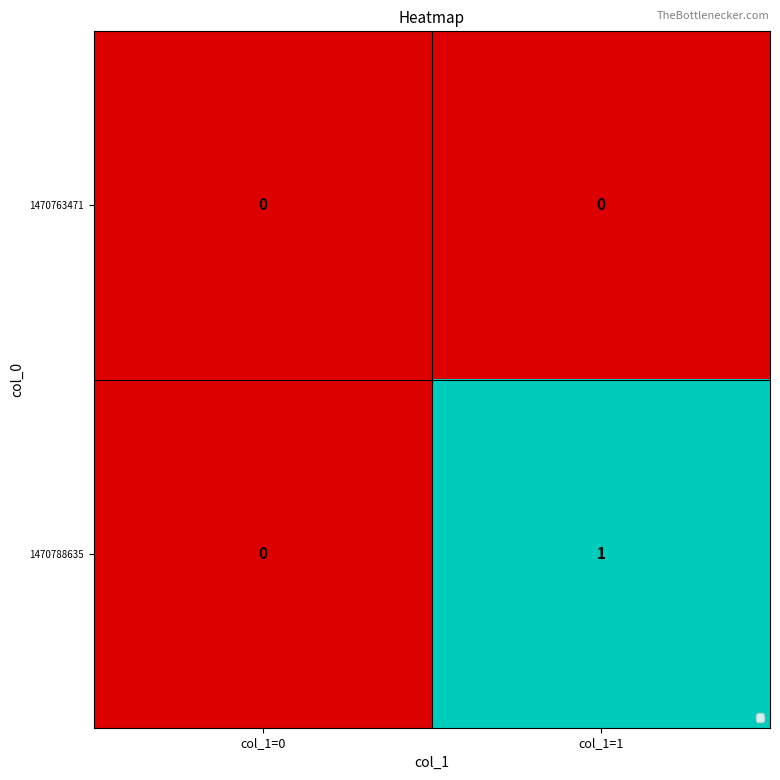

Which series has the largest range (max minus min)?

1470788635